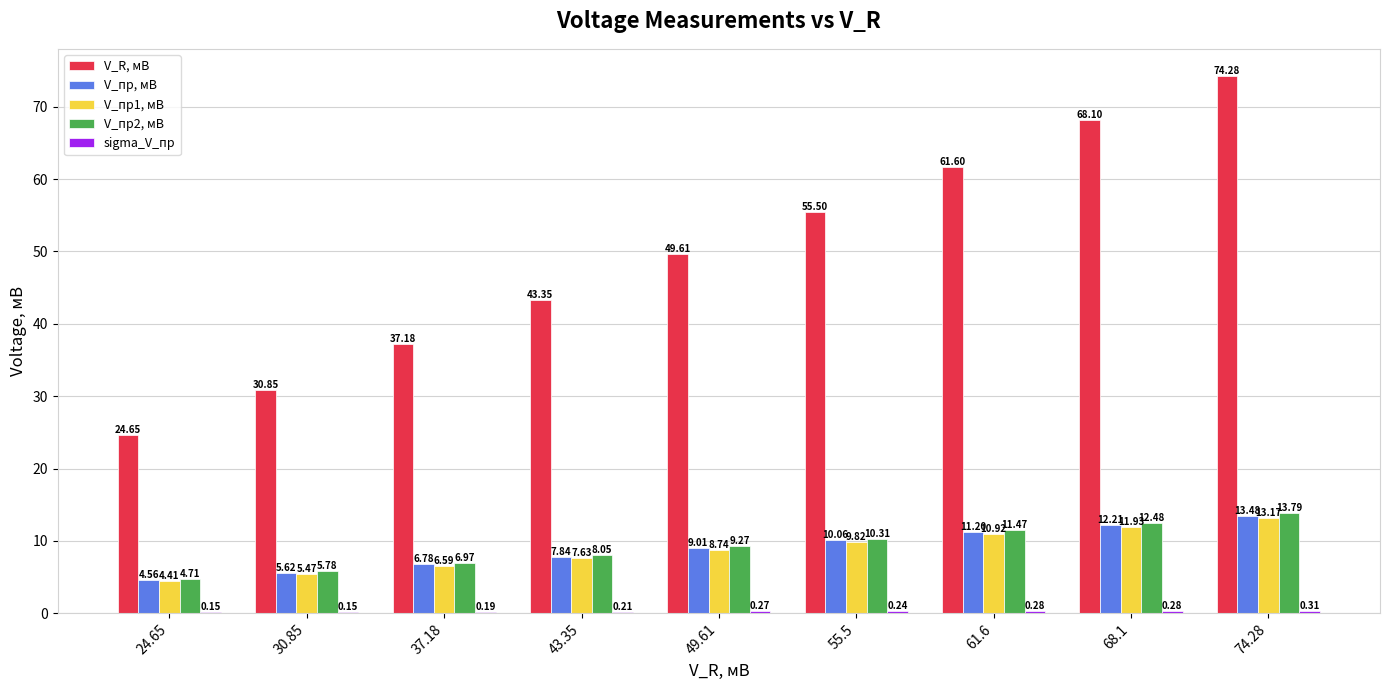

What is the average value of the V_пр2, мВ series?

9.2